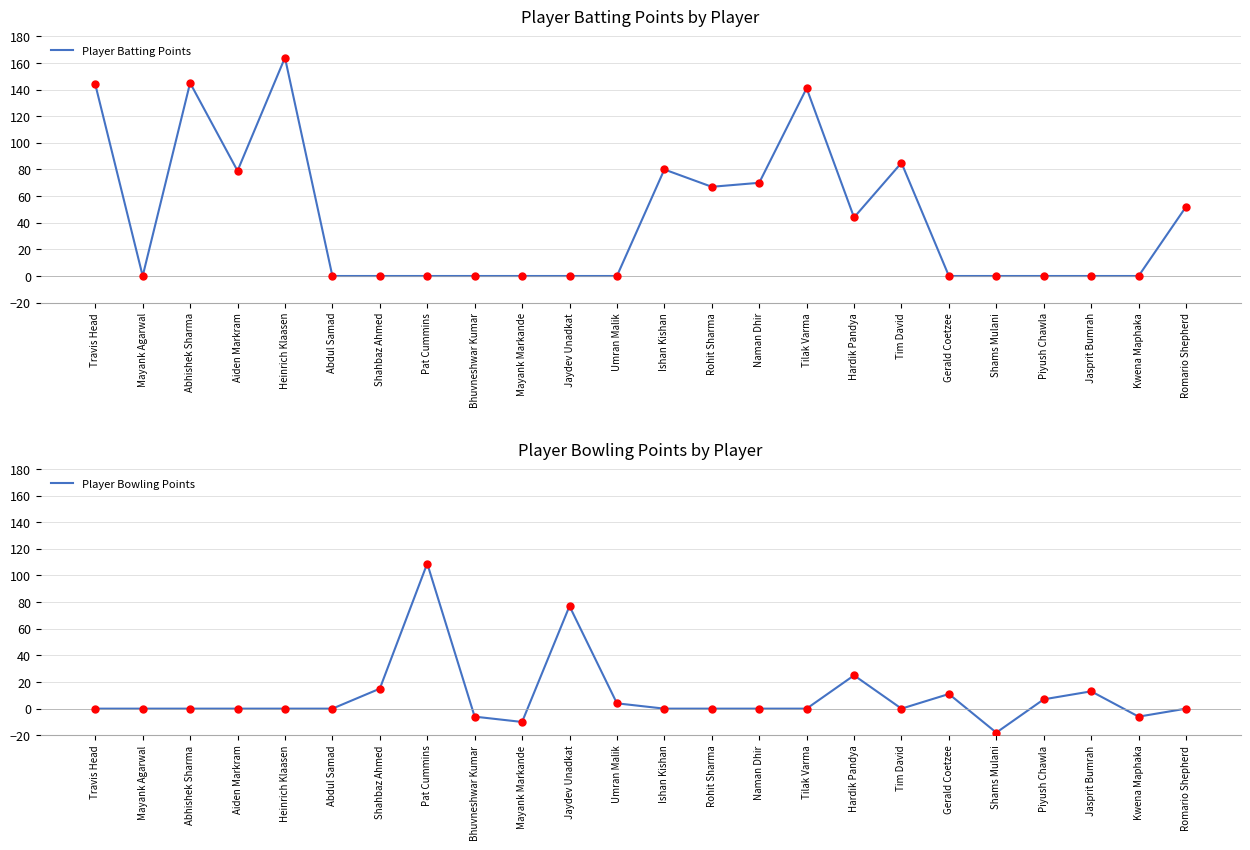

What are all the series names shown in the legend?

Player Batting Points, Player Bowling Points